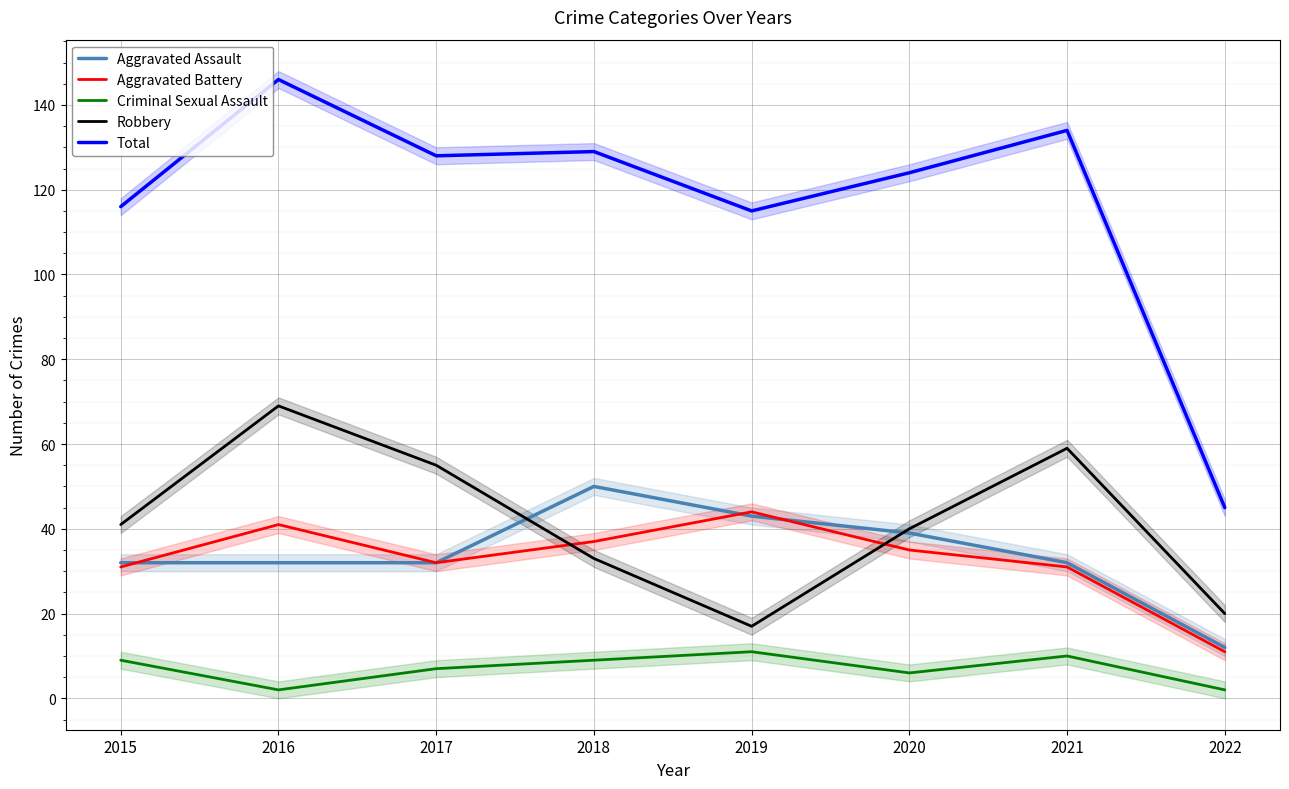

Where is the first local maximum for Aggravated Assault?

2018